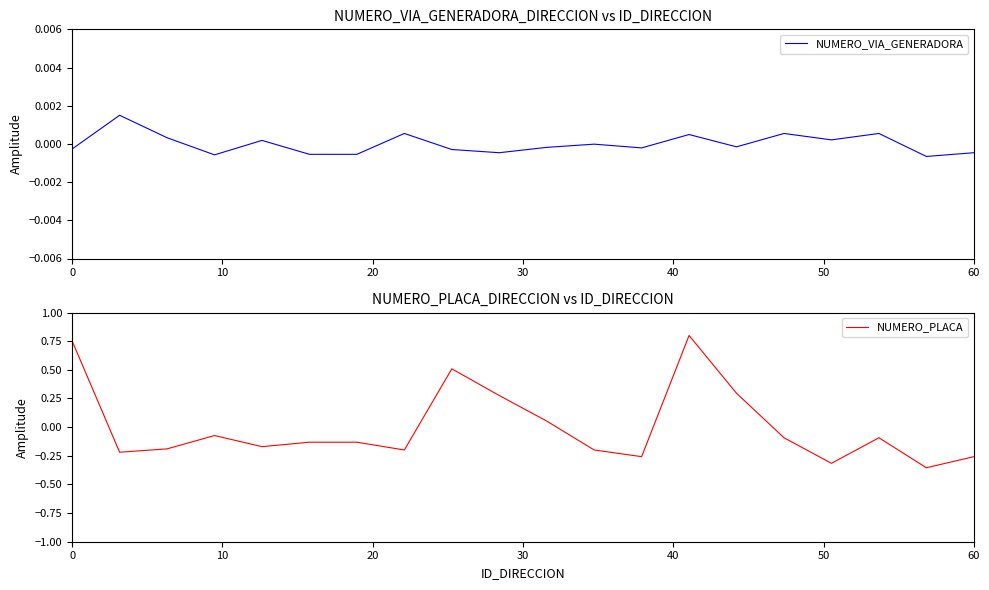

True or false: NUMERO_PLACA has more than 0 interior local peaks.

True